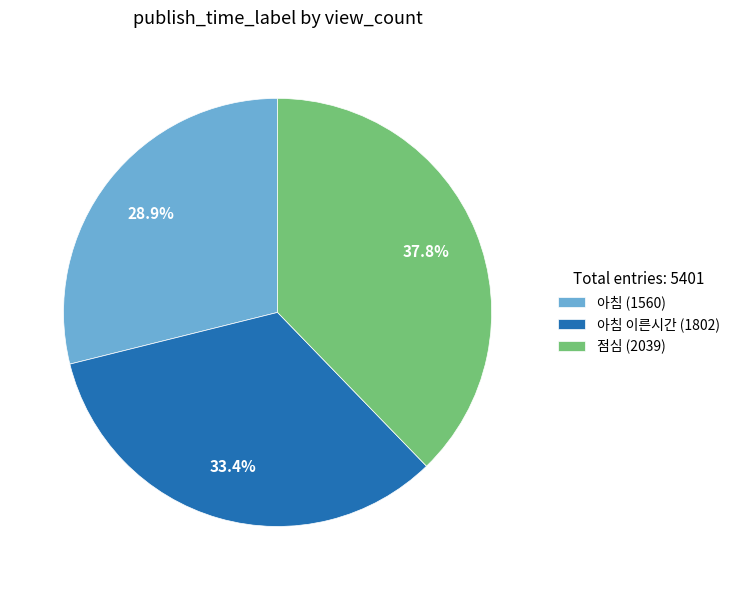

Rank the categories by value from lowest to highest.

아침 (1560), 아침 이른시간 (1802), 점심 (2039)